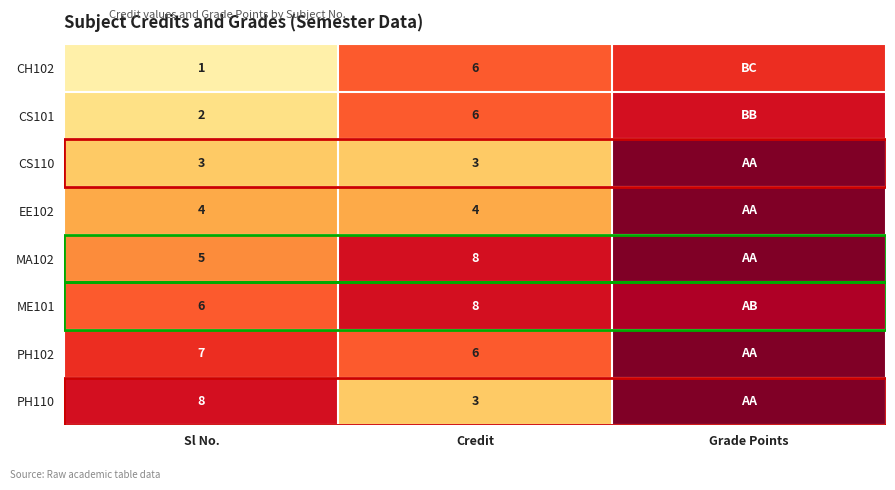

True or false: CS110 has a value of 3 at Credit.

True